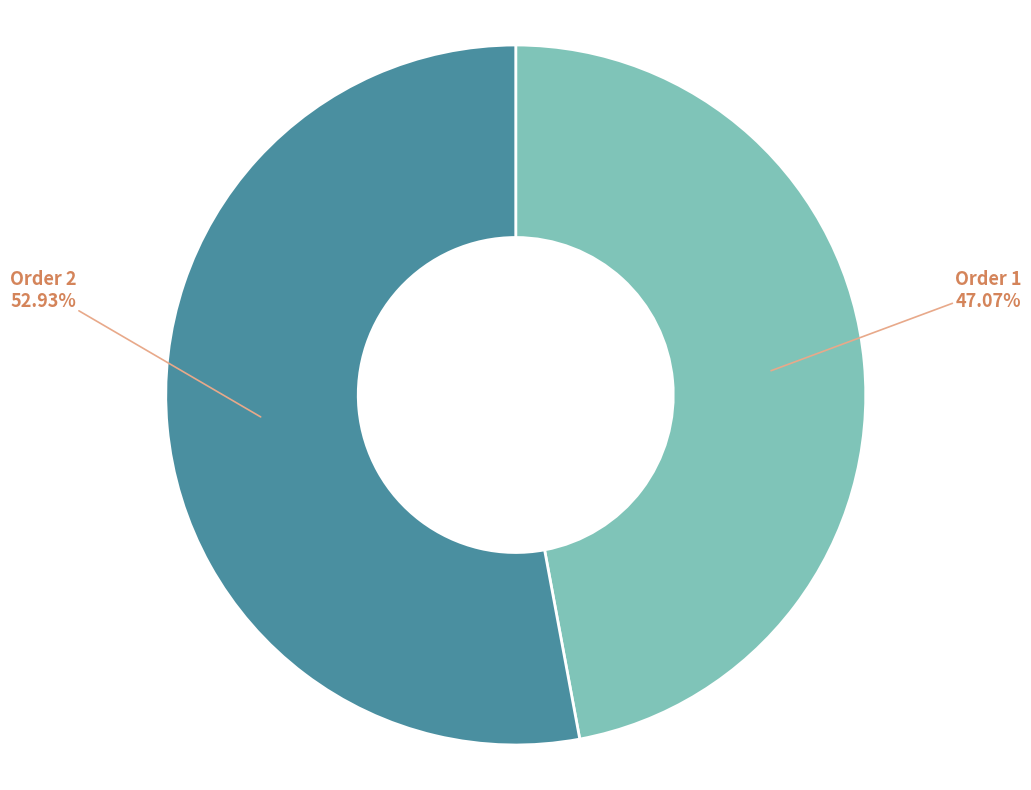

To the nearest percent, what portion does Order 2 represent?

53%